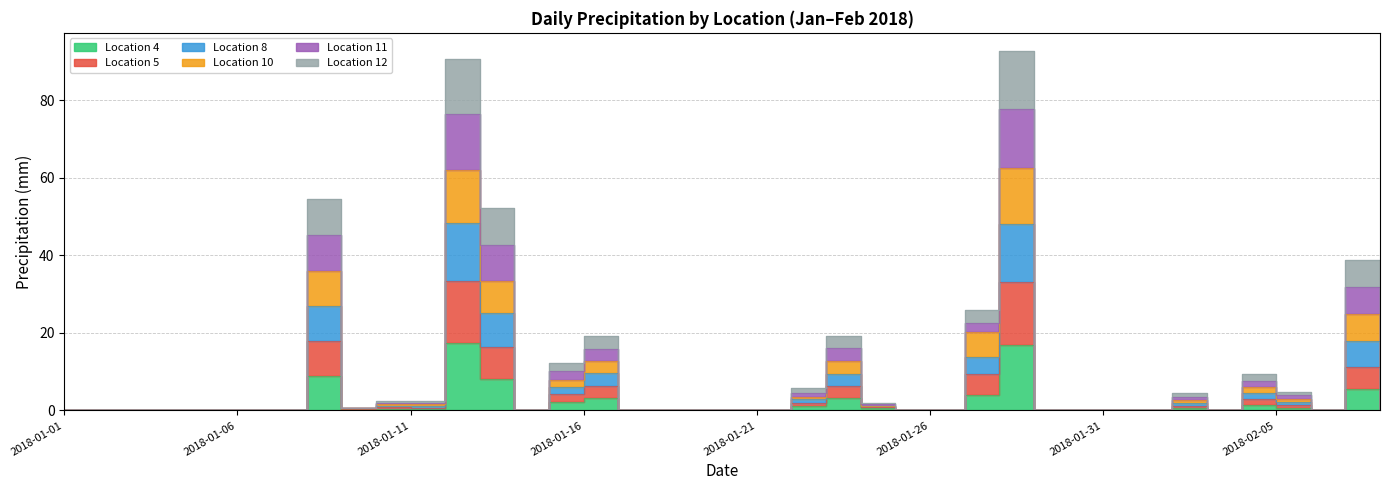

Is this an area chart (filled region under the line)?

No